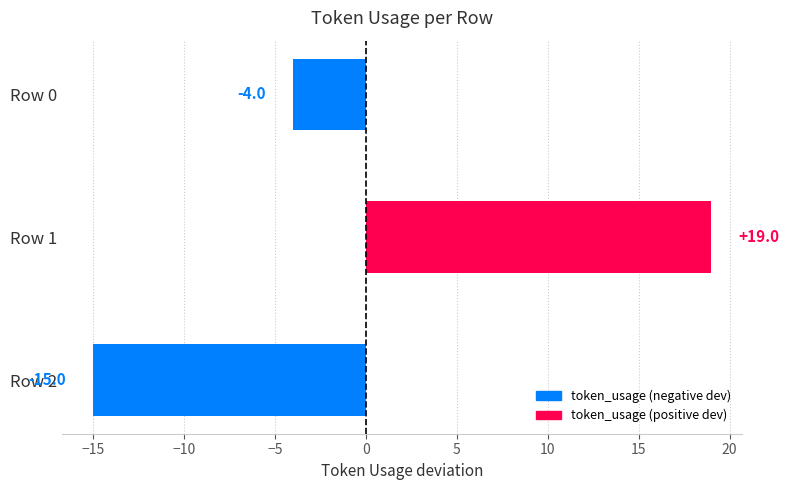

Reading top to bottom, extract all data points from this chart.

-4	19	-15